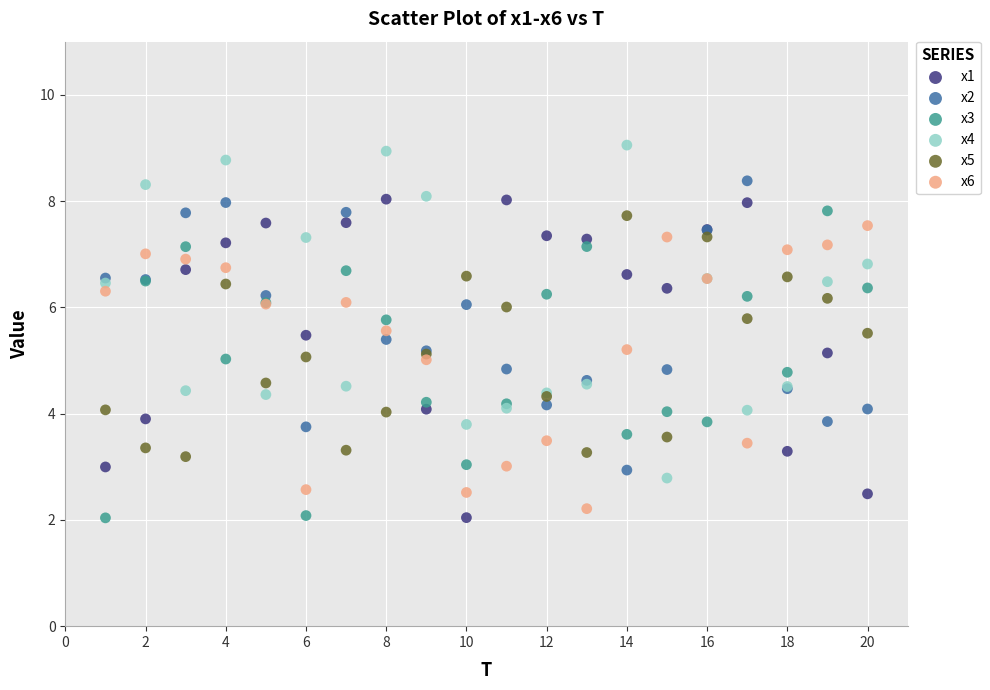

What is the X range (max minus min) for the scatter plot?

19.0